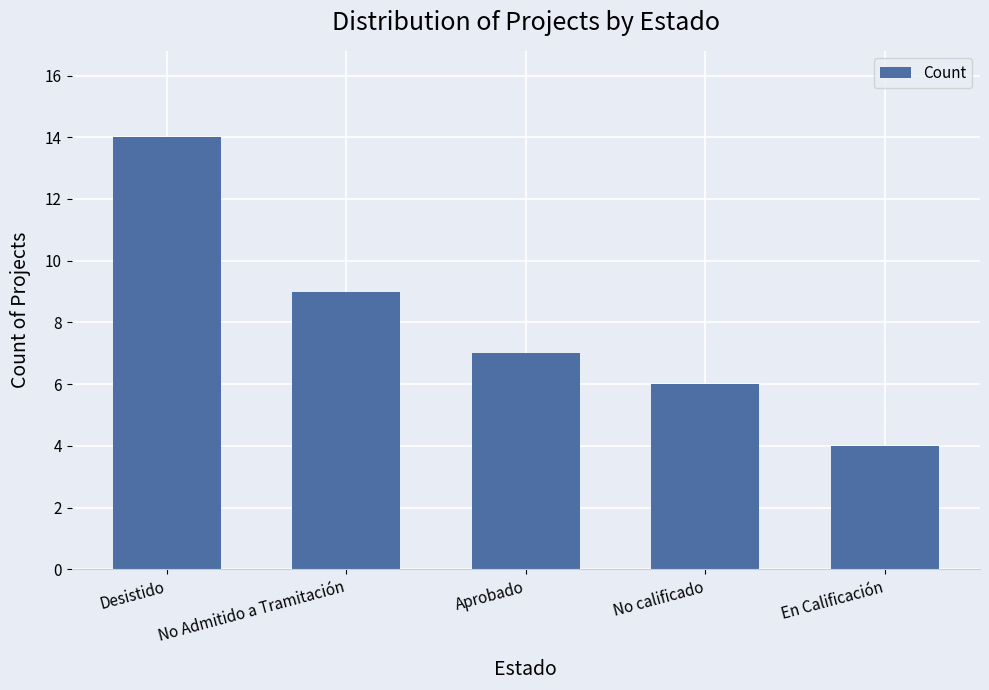

What value does the data have at Desistido, to the nearest 10?

10